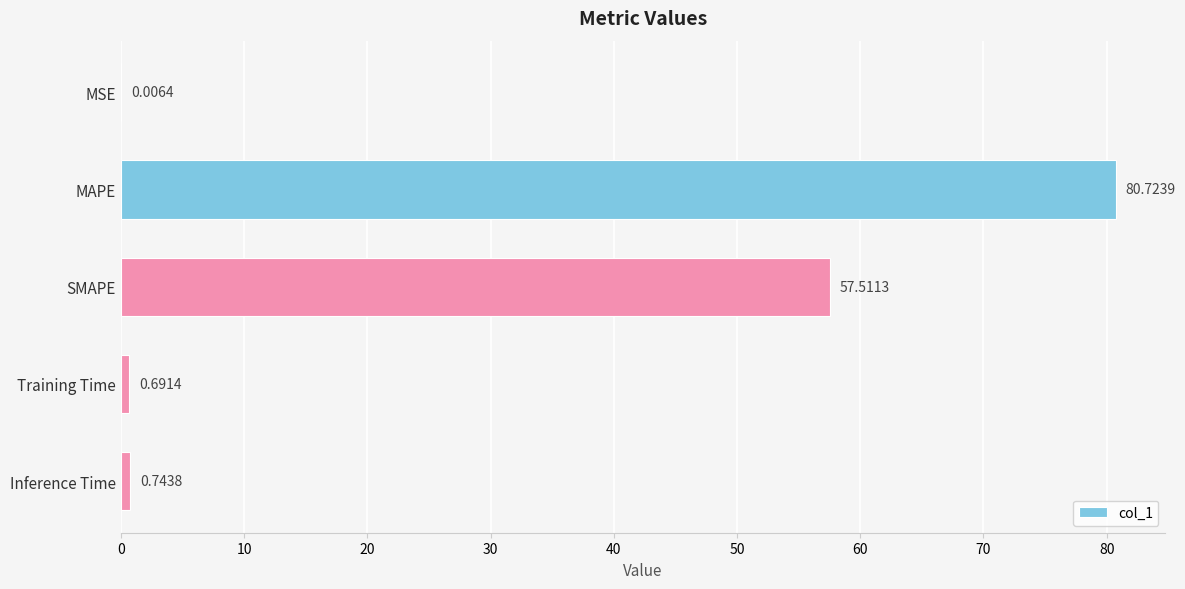

What is the sum of all values?

139.7